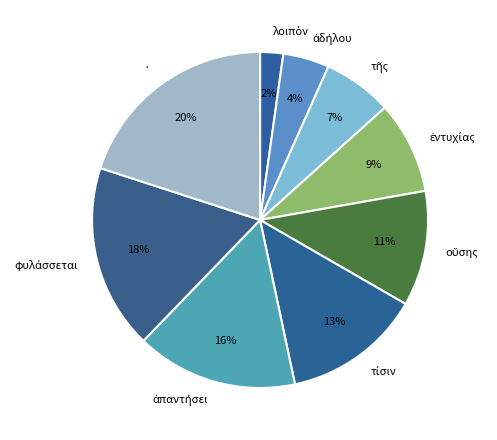

Is there a majority slice in this chart?

No